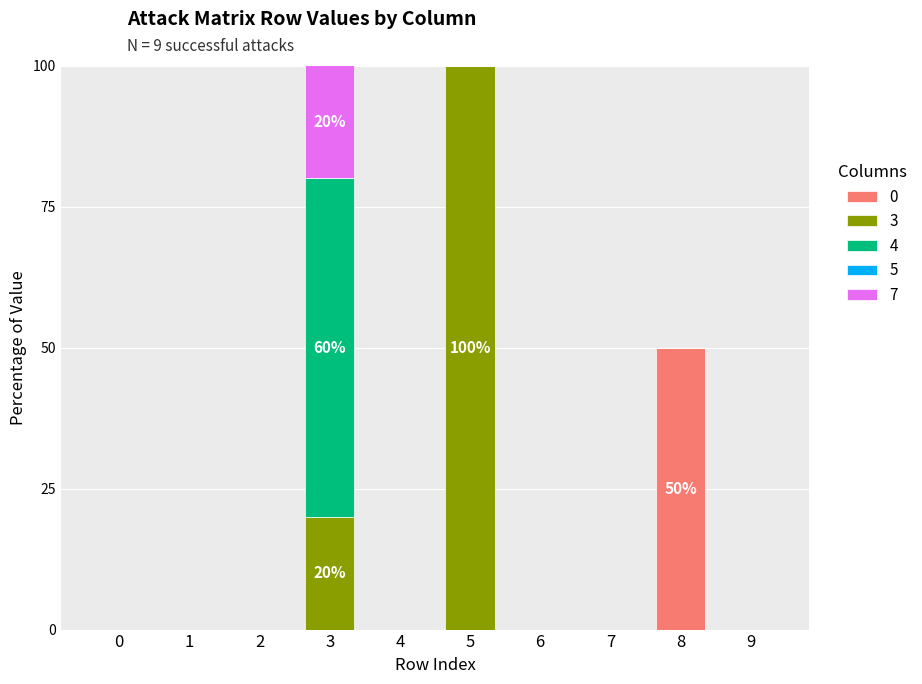

True or false: 0 has a value of 0 at 6.

True